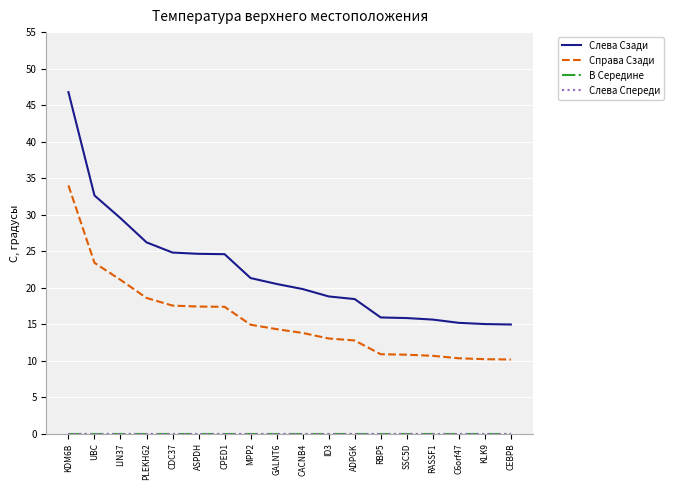

What is the difference between the highest and lowest values at MPP2?

21.3